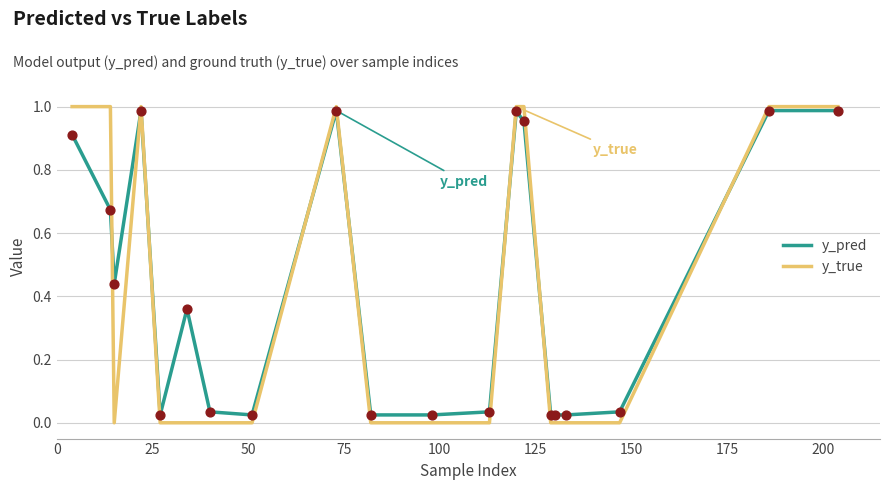

What are all the series names shown in the legend?

y_pred, y_true